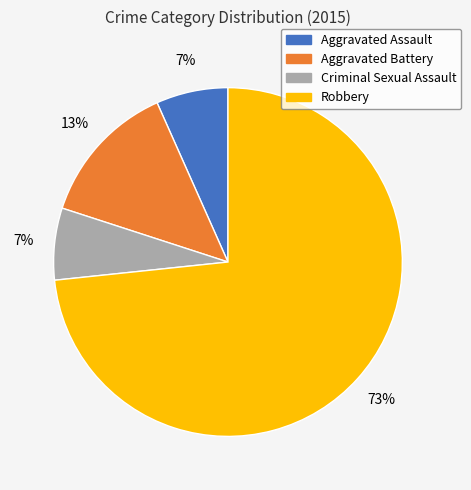

Is there any slice that represents more than half of the pie?

Yes